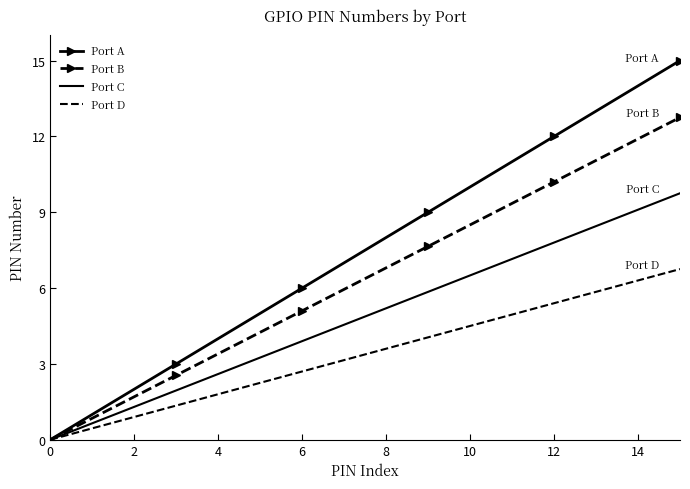

What is the maximum value shown in the chart?

15.0